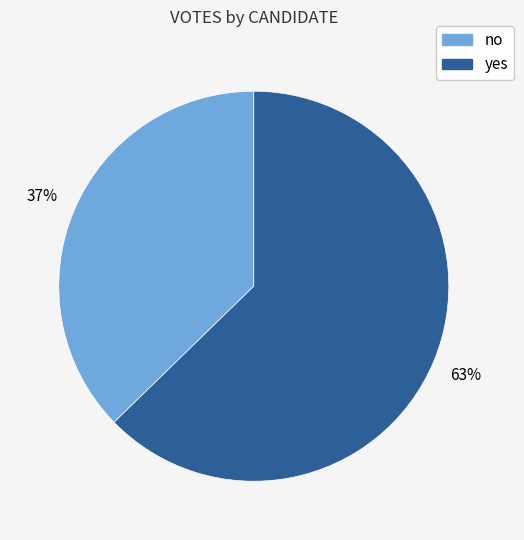

Does yes account for over 50% of the chart?

Yes